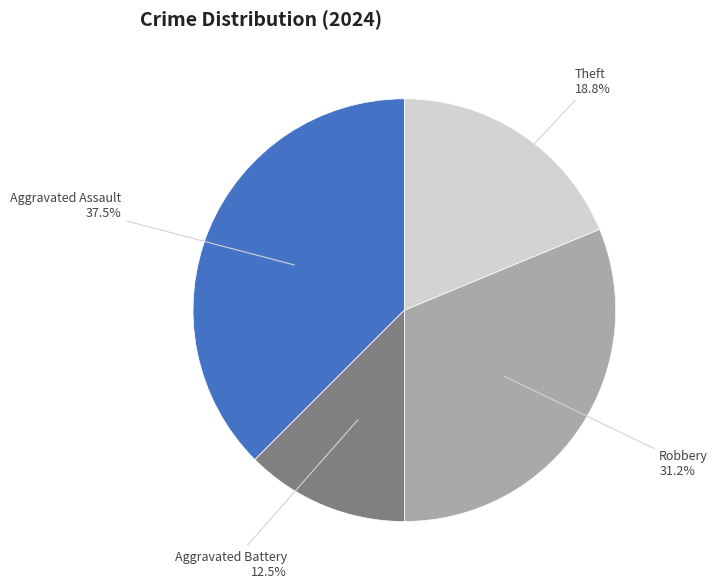

Does any single category account for the majority?

No